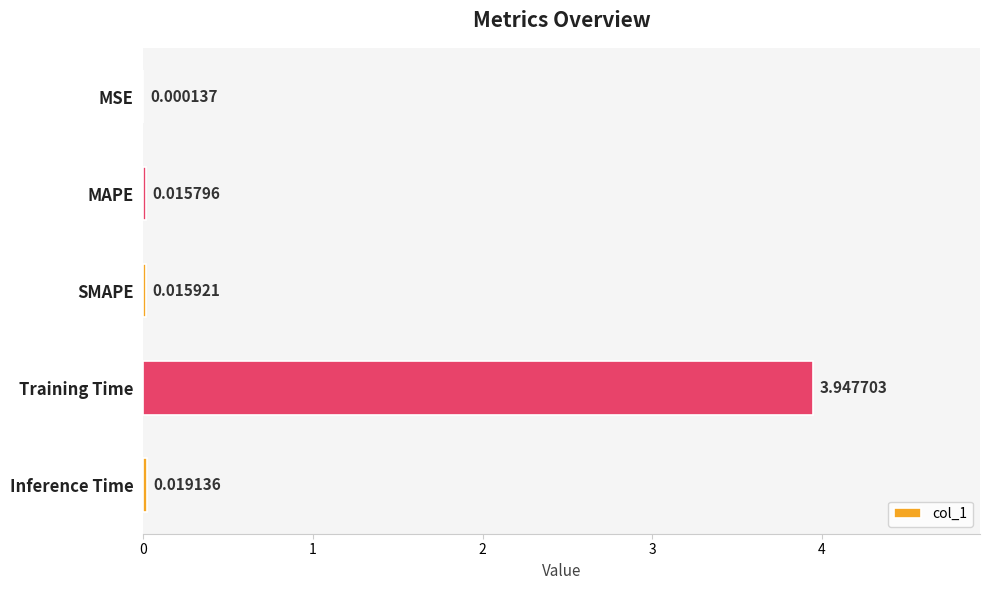

Between MSE and Training Time, which is larger?

Training Time